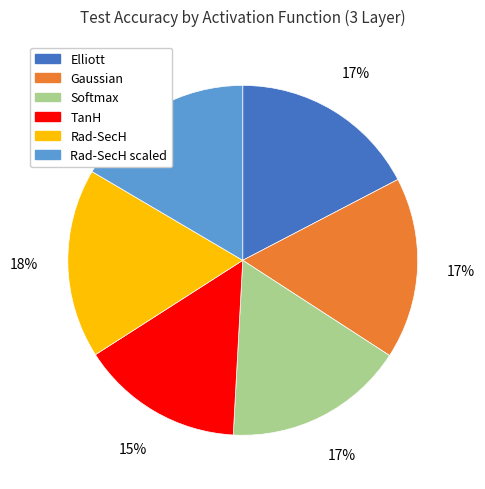

To the nearest percent, what percentage of the pie is TanH?

15%